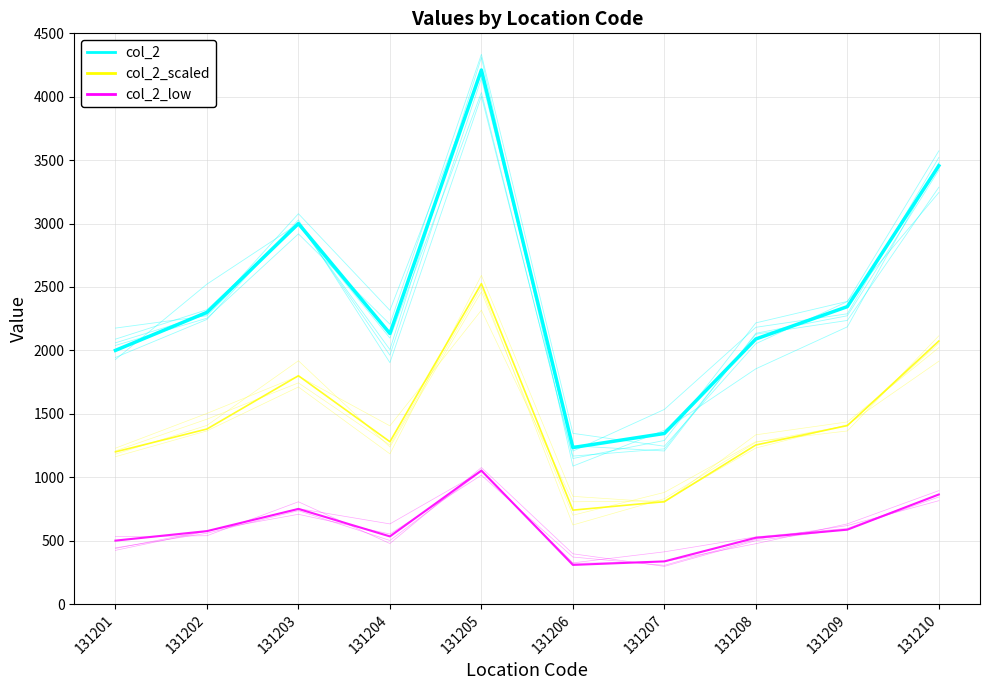

True or false: col_2_scaled and col_2_low intersect in this chart.

False